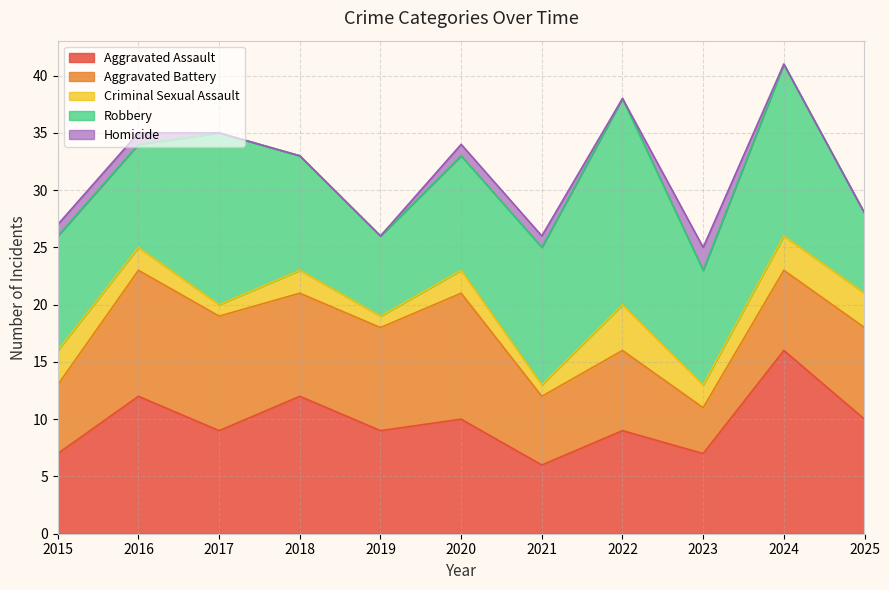

Which category has the lowest value in the Aggravated Assault series?

2021